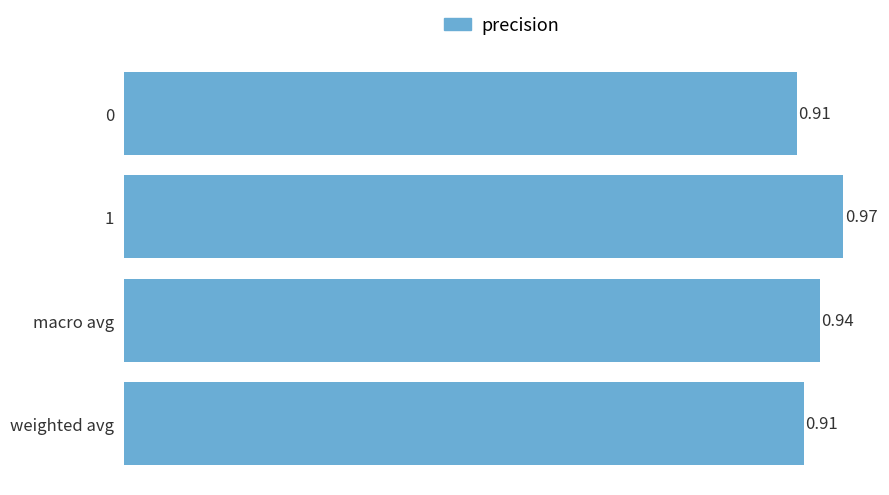

The value at 1 is 0.6. True or false?

False